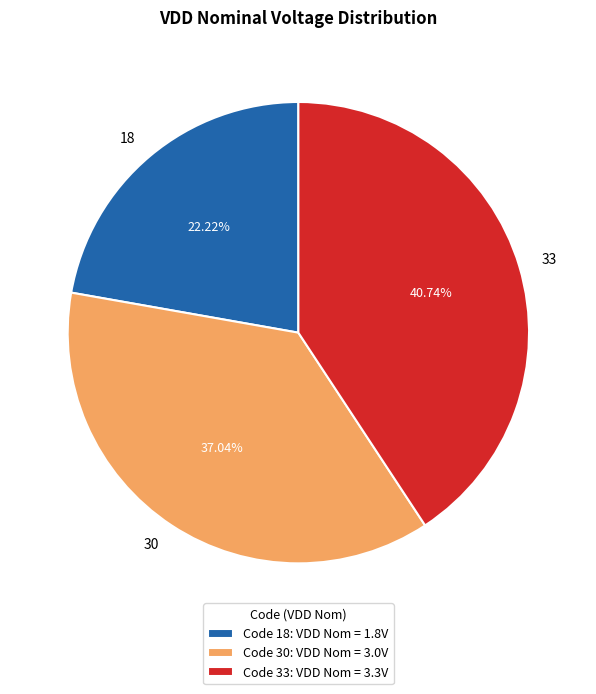

To the nearest percent, what portion does 18 represent?

22%